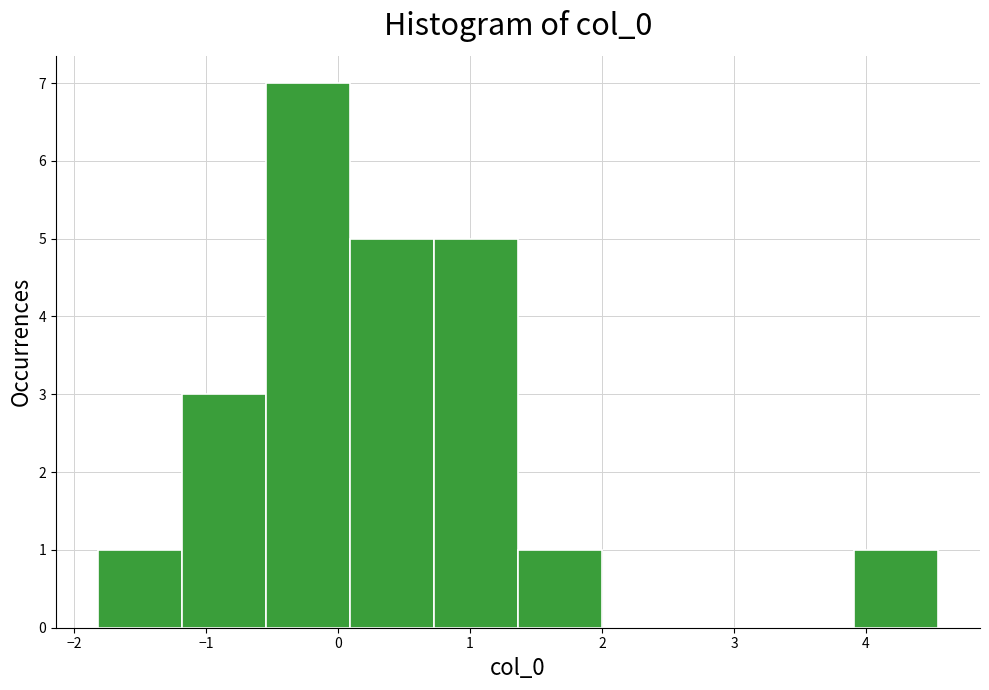

What is the height of the bar covering 0.7 to 1.4 on the x-axis? Neither the bar edges nor the heights are printed on the chart, so give them approximately, as read against the axes.

5